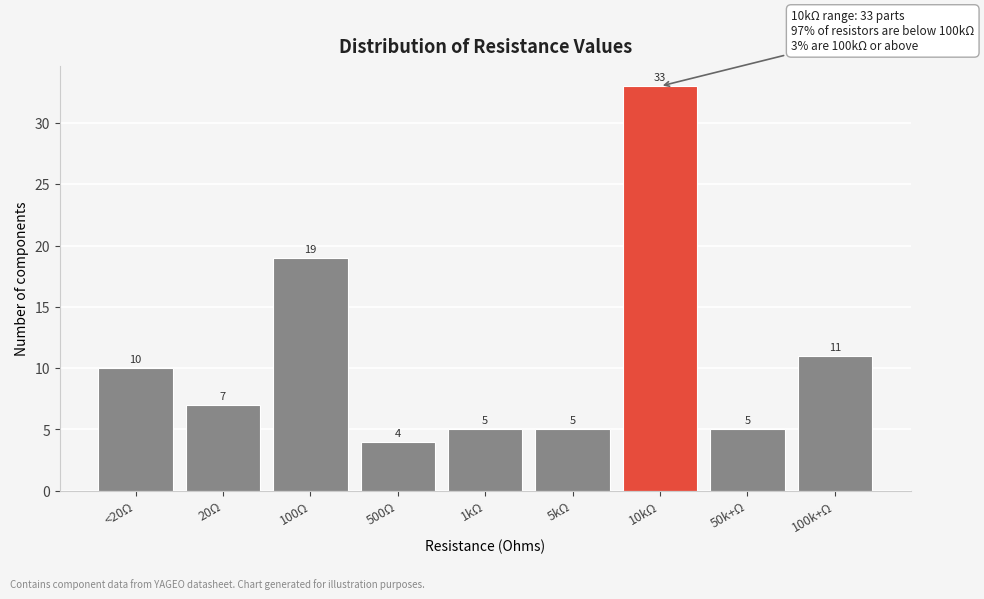

Reading left to right, extract all data points from this chart.

<20Ω=10	20Ω=7	100Ω=19	500Ω=4	1kΩ=5	5kΩ=5	10kΩ=33	50k+Ω=5	100k+Ω=11